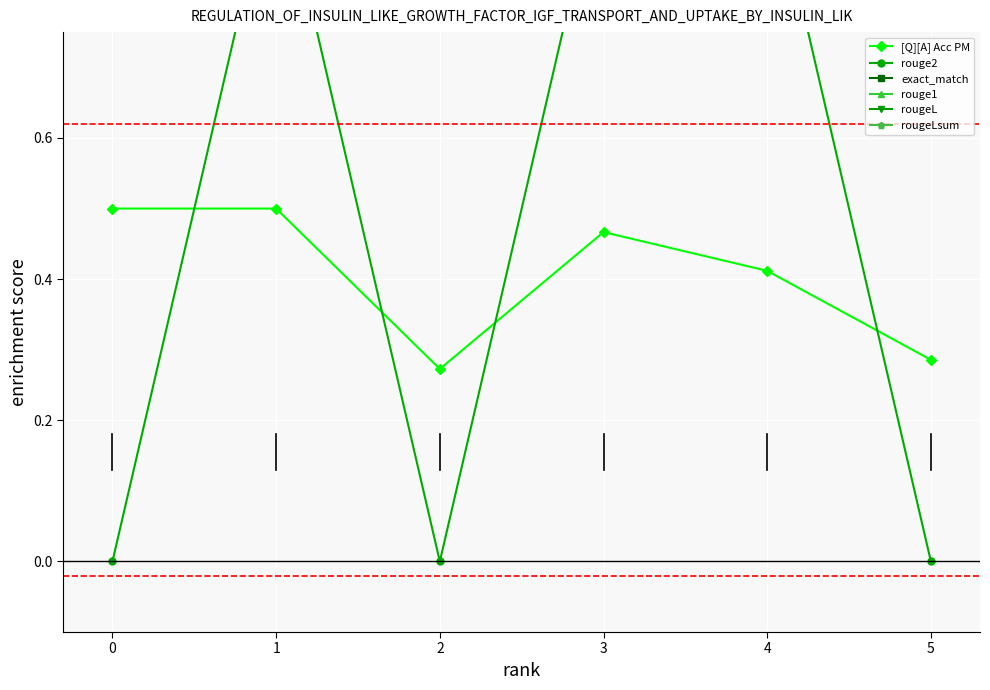

At how many categories does at least one series exceed 0?

6